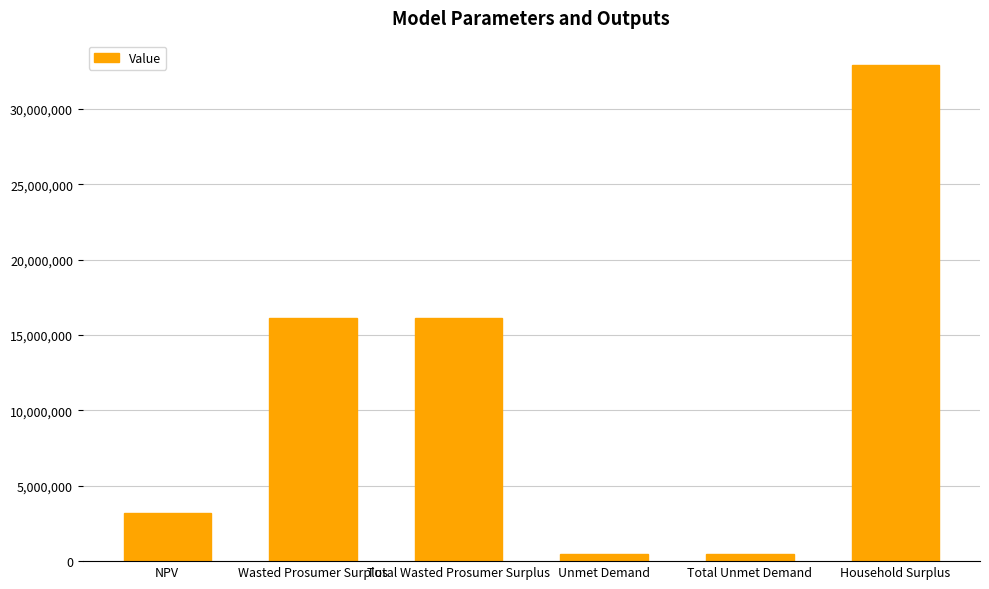

Reading left to right, list all the values displayed in this chart.

NPV=3202395.9	Wasted Prosumer Surplus=16113844.6	Total Wasted Prosumer Surplus=16113844.6	Unmet Demand=476467.9	Total Unmet Demand=476467.9	Household Surplus=32879081.8